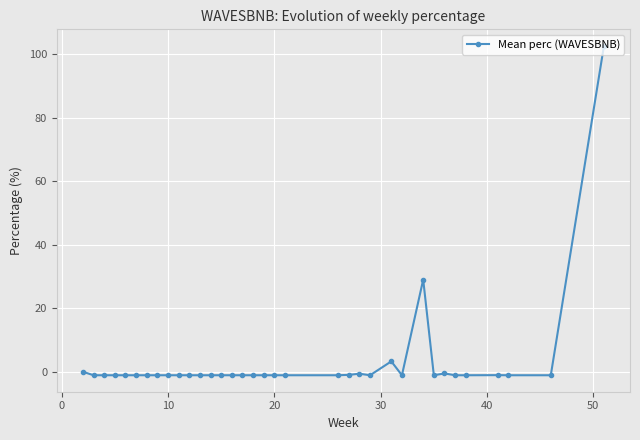

True or false: the data has more than 0 interior local peaks.

True